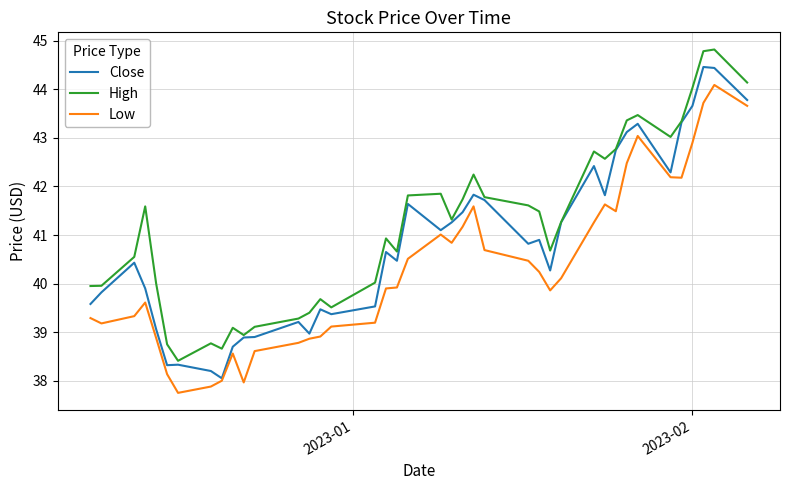

List the series in order of their peak value, lowest first.

Low, Close, High